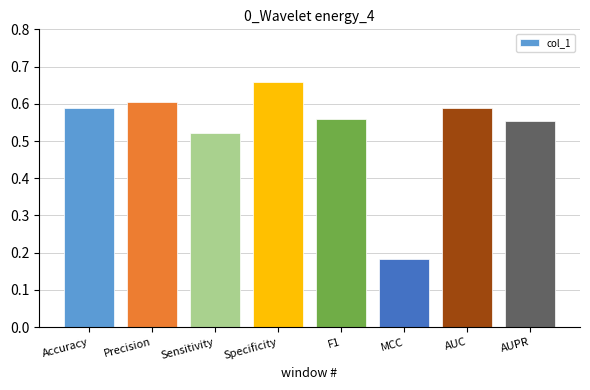

Is it true that the value at F1 is 0.6?

True